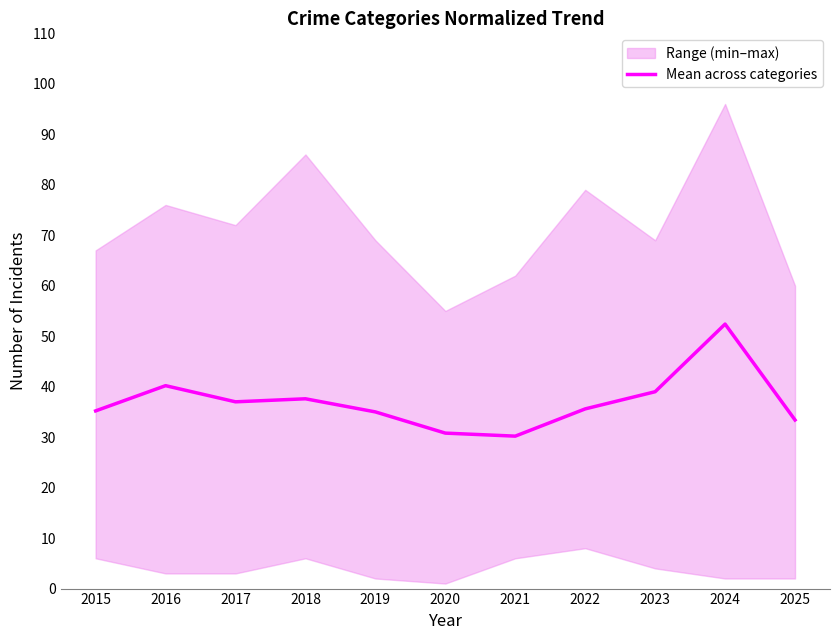

What is the difference between the values at 2022 and 2017?

1.4